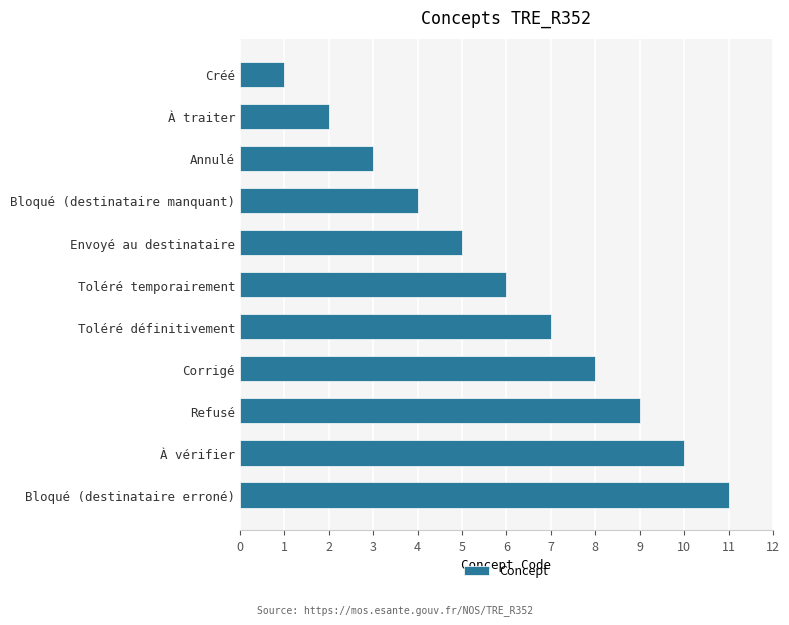

The value at Corrigé is 8. True or false?

True